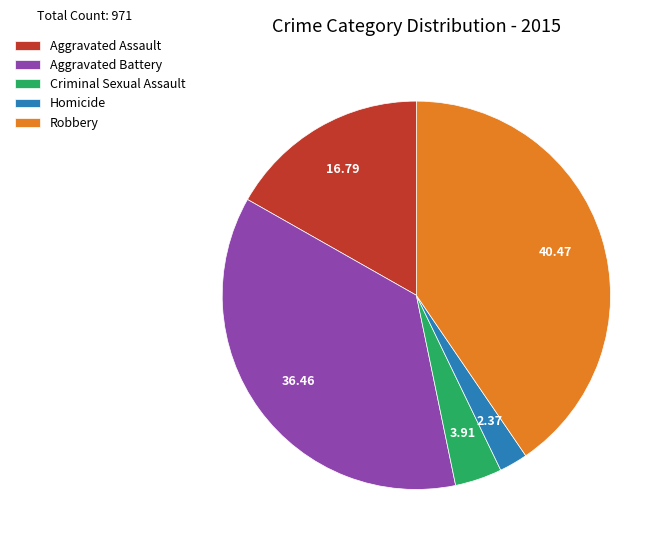

Which category has the smallest portion of the pie?

Homicide